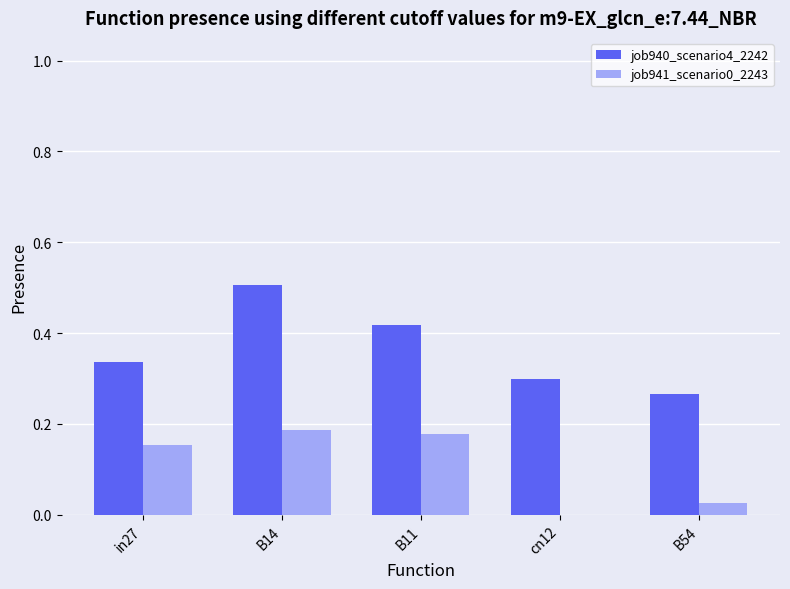

The value of job941_scenario0_2243 at in27 is 0.1. True or false?

False